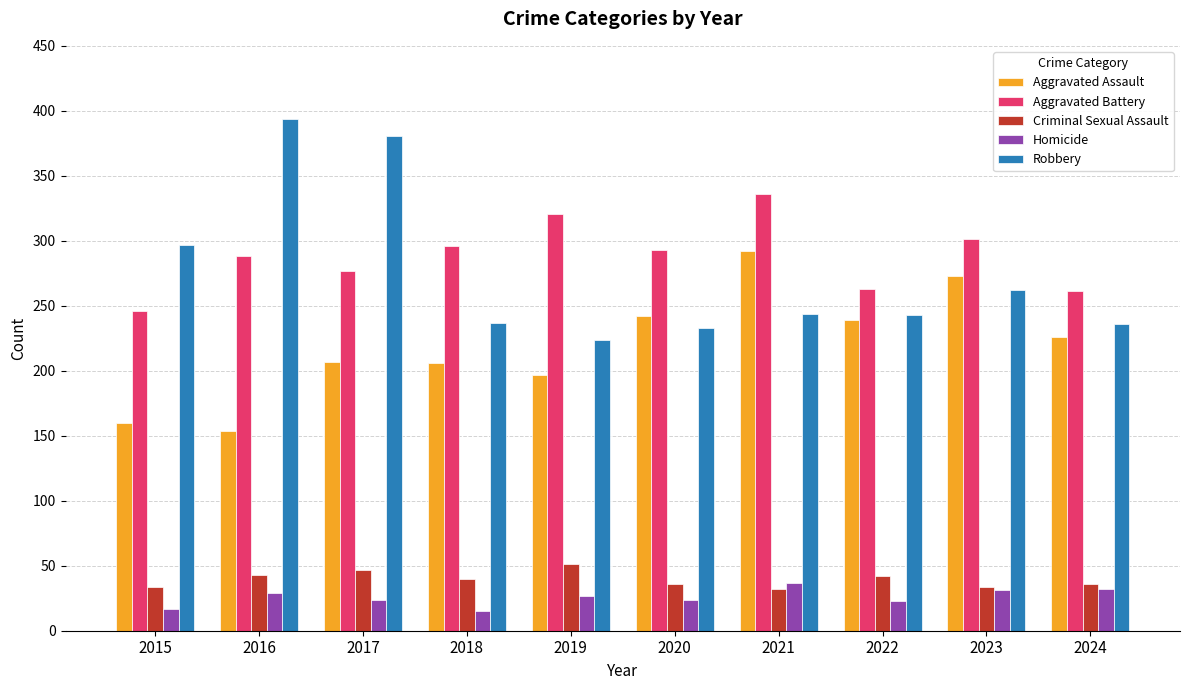

What is the difference between the Robbery values at 2015 and 2017?

84